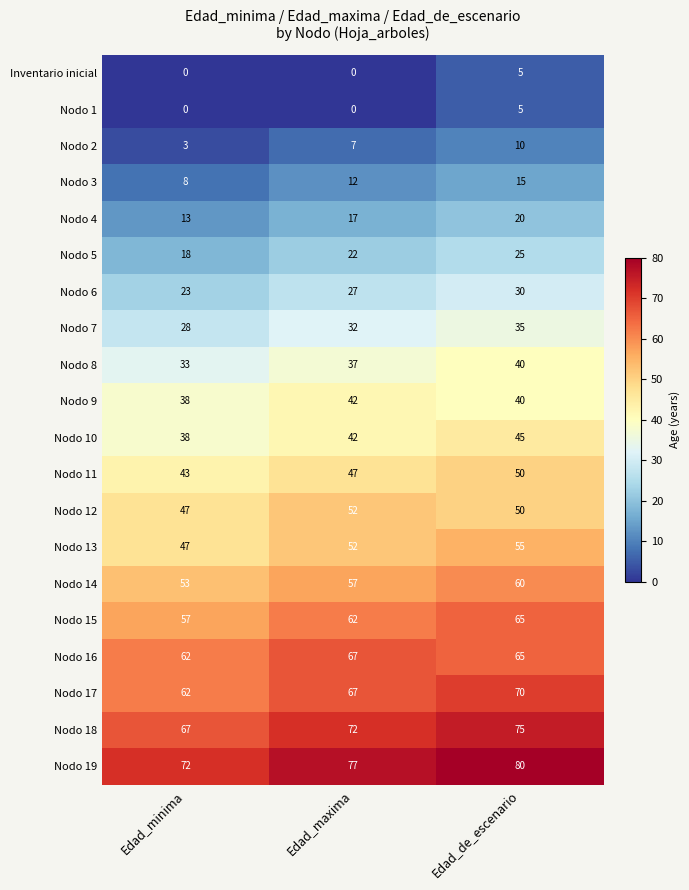

List the labels in order of Nodo 10 value, smallest first.

Edad_minima, Edad_maxima, Edad_de_escenario